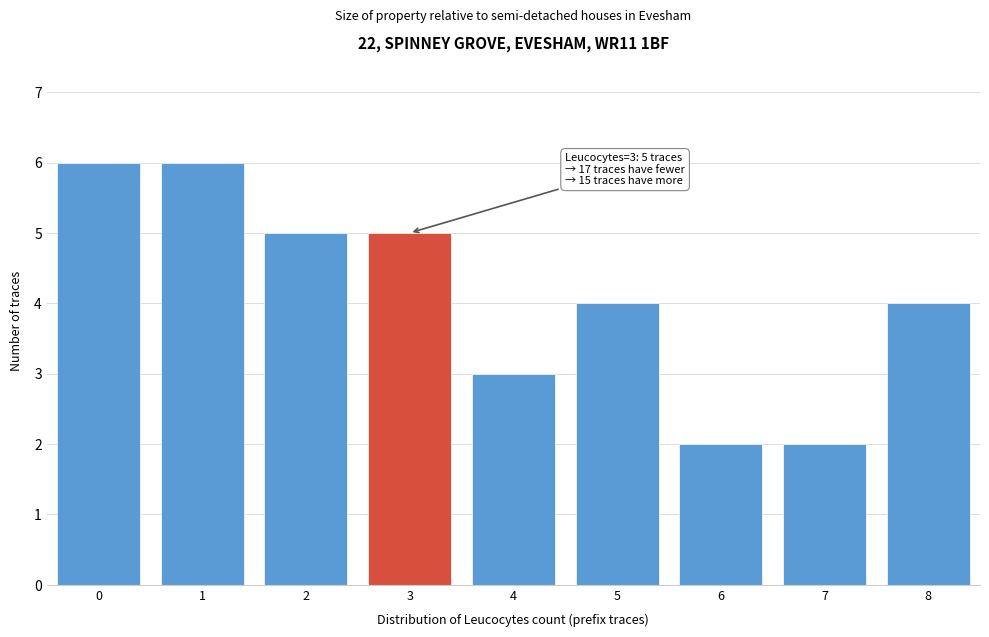

Reading right to left, list all the values displayed in this chart.

4	2	2	4	3	5	5	6	6